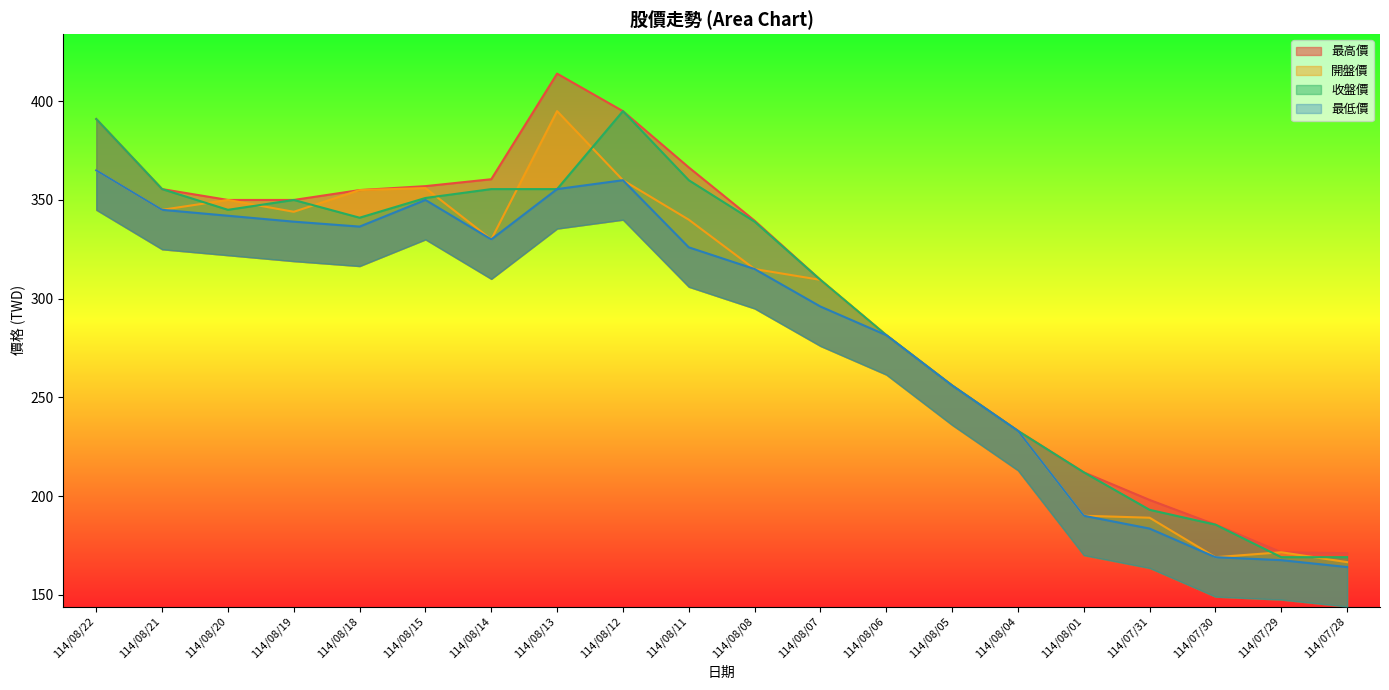

Is it true that 最低價 equals 167.5 at 114/07/29?

True